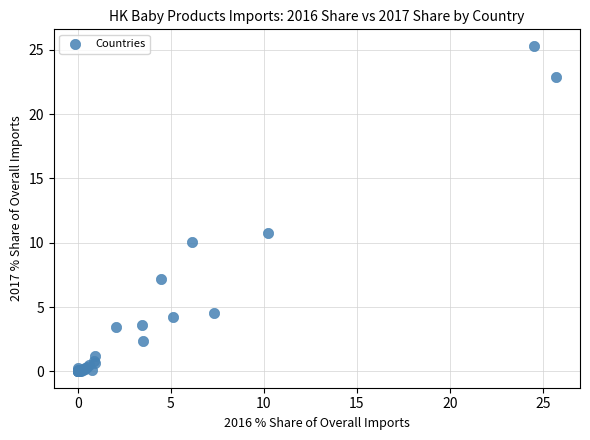

What Y value in the scatter plot is closest to 12?

10.8